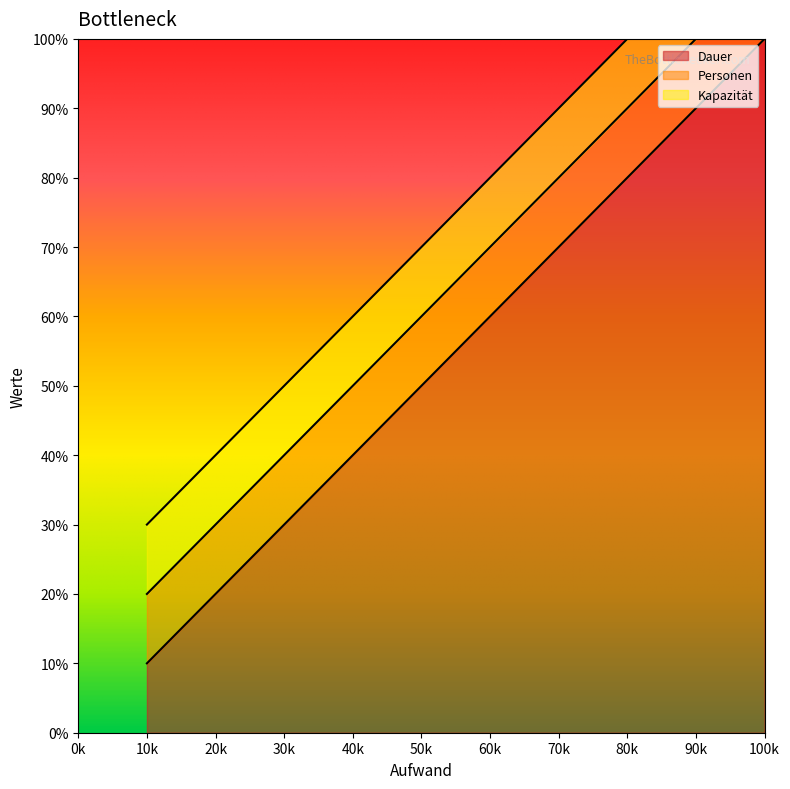

The Dauer series shows 4 at 2. True or false?

False